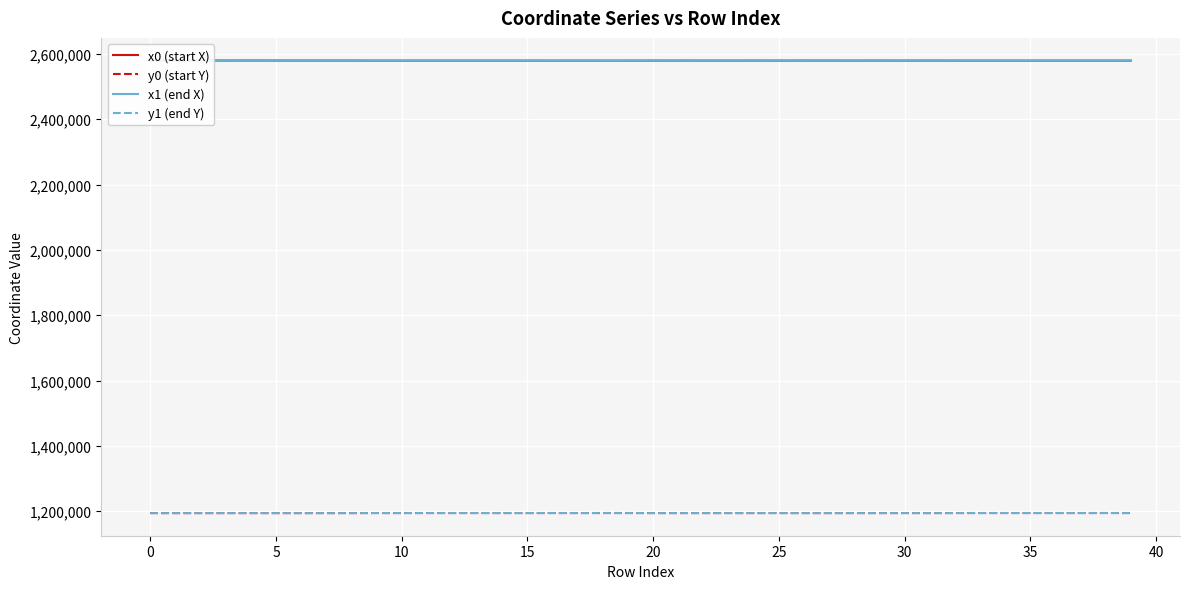

Which series changed the most between 12 and 31?

x1 (end X)